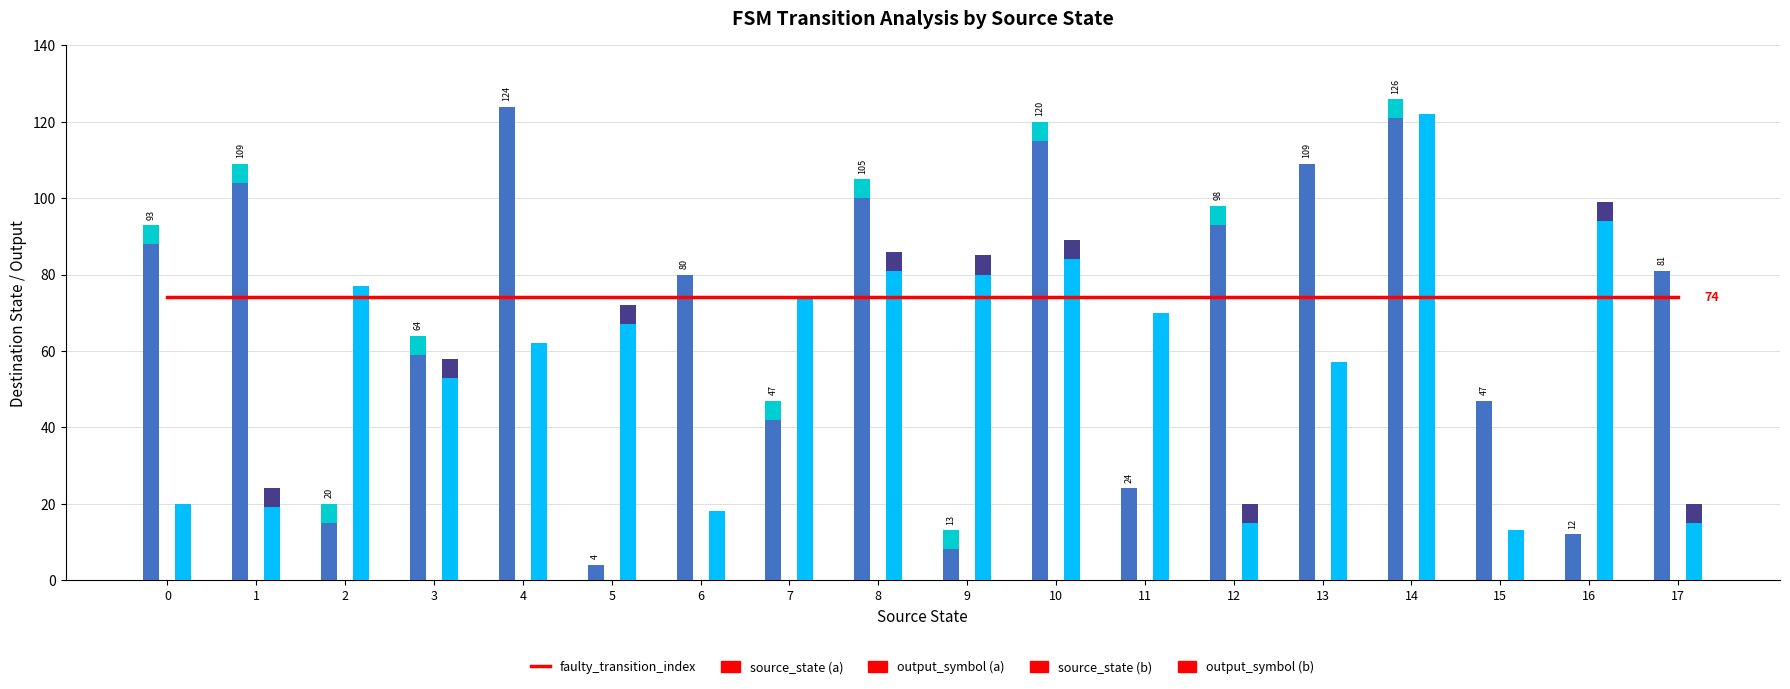

Between 4 and 9, which series saw the biggest shift?

source_state (a)